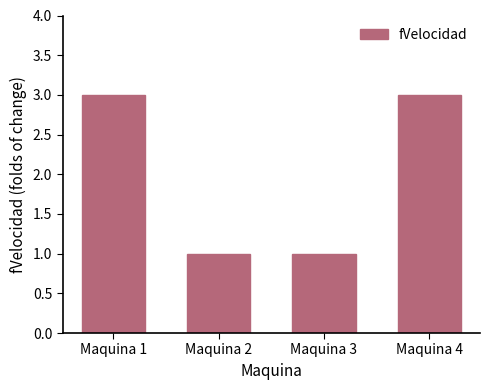

How many bars are there in total?

4